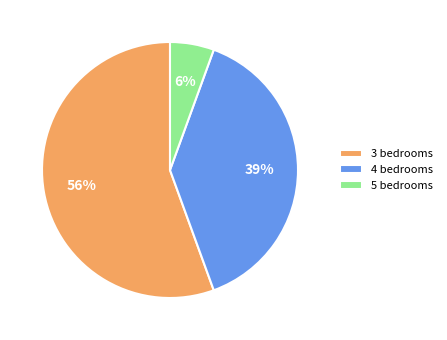

To the nearest percent, what is the difference between the 3 bedrooms and 5 bedrooms slice percentages?

50%